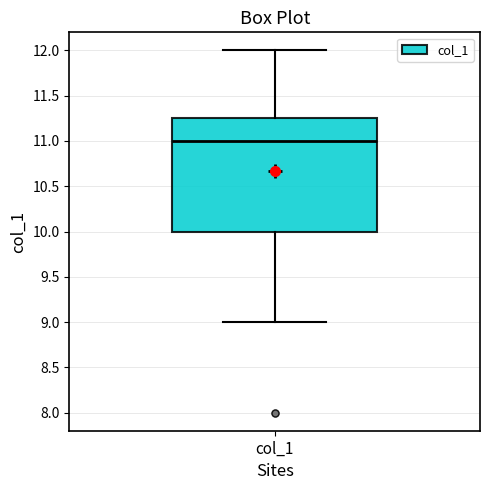

Read this box plot against the y-axis: the position of the median line, the range covered by the box, and the ends of both whiskers. The values are not printed on the chart, so give them approximately, as read against the axis.

median 11.00, box 10.00 to 11.25, whiskers 9.00 to 12.00